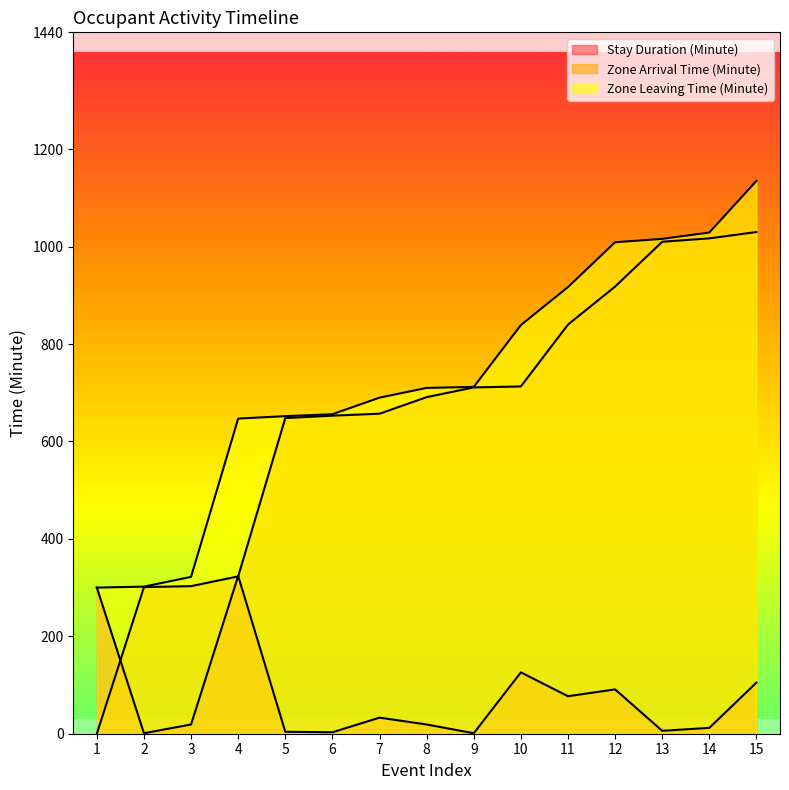

Which series has the widest spread of values?

Zone Arrival Time (Minute)